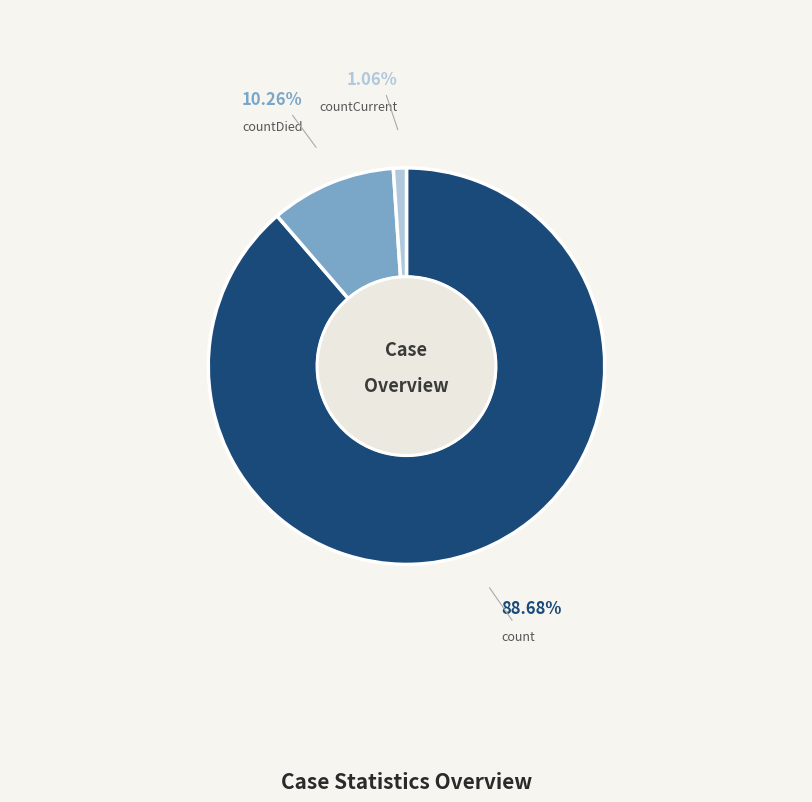

To the nearest percent, what is the difference between the countDied and countCurrent slice percentages?

9%